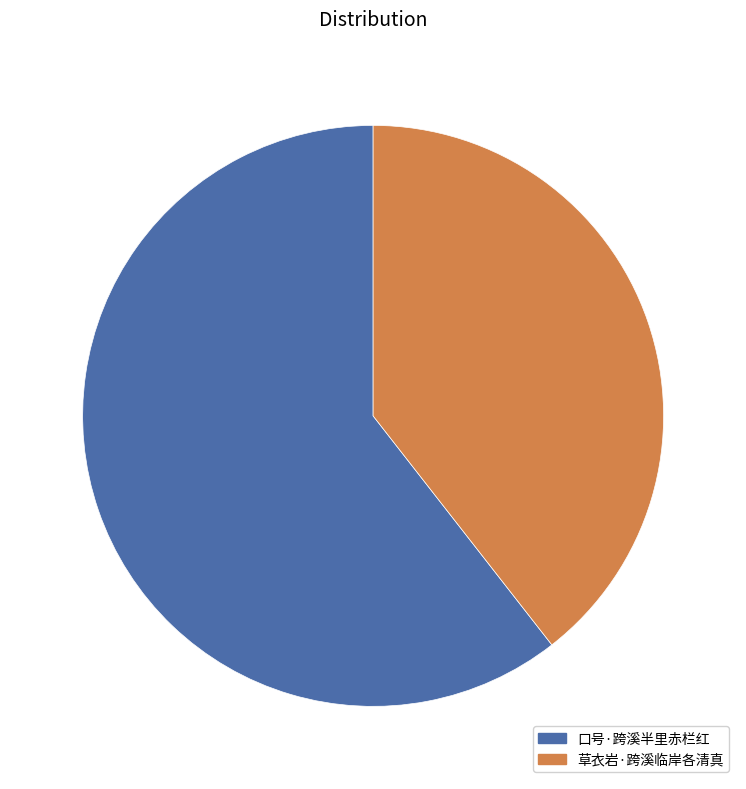

Do 口号·跨溪半里赤栏红 and 草衣岩·跨溪临岸各清真 together represent more than half of the pie?

Yes